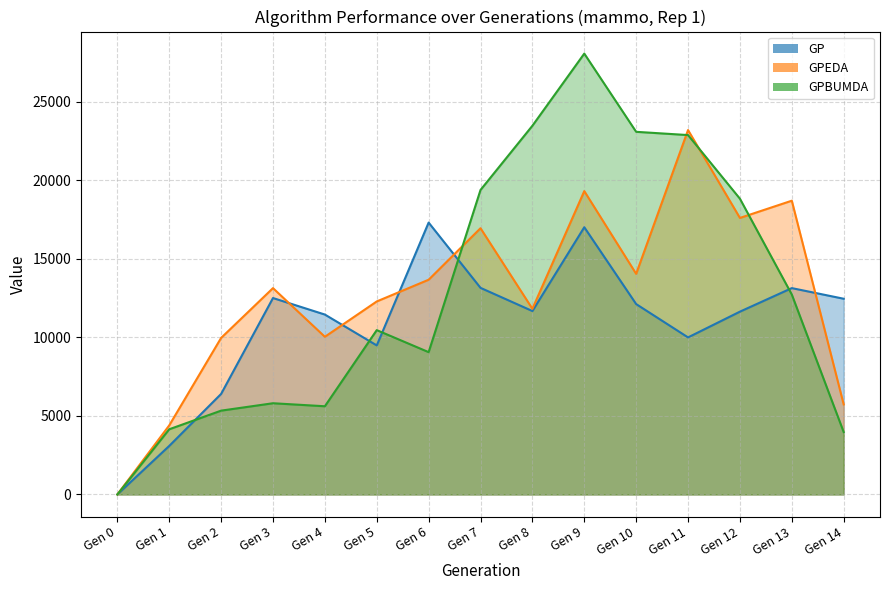

True or false: GPEDA has a value of 4399 at Gen 1.

True